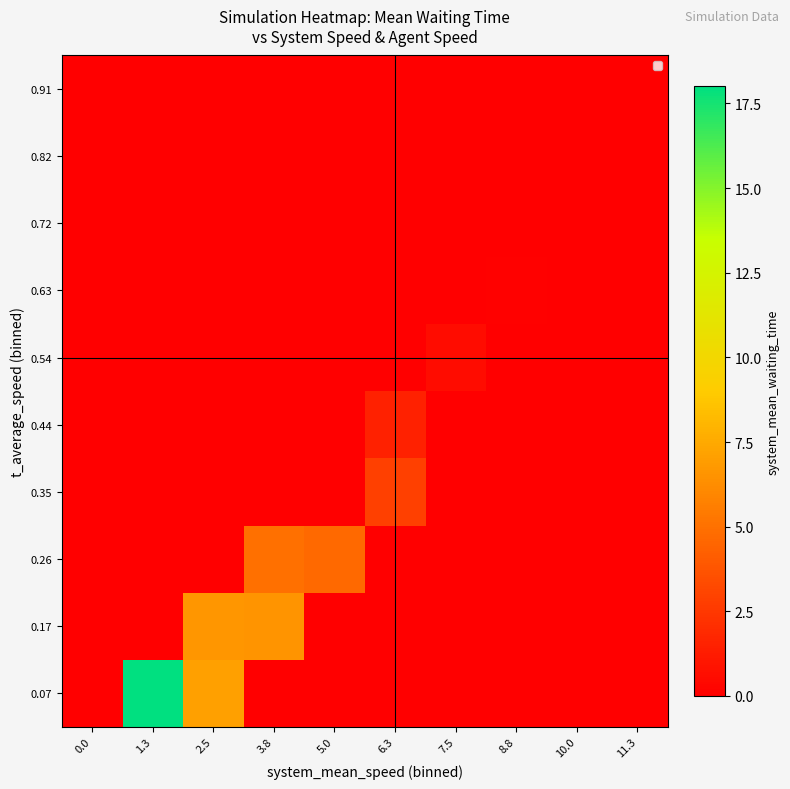

Reading left to right, list all the values displayed in this chart.

0.07: 0.0=0.0	1.3=18.0	2.5=7.0	3.8=0.0	5.0=0.0	6.3=0.0	7.5=0.0	8.8=0.0	10.0=0.0	11.3=0.0
0.17: 0.0=0.0	1.3=0.0	2.5=6.7	3.8=6.6	5.0=0.0	6.3=0.0	7.5=0.0	8.8=0.0	10.0=0.0	11.3=0.0
0.26: 0.0=0.0	1.3=0.0	2.5=0.0	3.8=4.9	5.0=4.7	6.3=0.0	7.5=0.0	8.8=0.0	10.0=0.0	11.3=0.0
0.35: 0.0=0.0	1.3=0.0	2.5=0.0	3.8=0.0	5.0=0.0	6.3=2.8	7.5=0.0	8.8=0.0	10.0=0.0	11.3=0.0
0.44: 0.0=0.0	1.3=0.0	2.5=0.0	3.8=0.0	5.0=0.0	6.3=1.5	7.5=0.0	8.8=0.0	10.0=0.0	11.3=0.0
0.54: 0.0=0.0	1.3=0.0	2.5=0.0	3.8=0.0	5.0=0.0	6.3=0.0	7.5=0.6	8.8=0.0	10.0=0.0	11.3=0.0
0.63: 0.0=0.0	1.3=0.0	2.5=0.0	3.8=0.0	5.0=0.0	6.3=0.0	7.5=0.0	8.8=0.1	10.0=0.0	11.3=0.0
0.72: 0.0=0.0	1.3=0.0	2.5=0.0	3.8=0.0	5.0=0.0	6.3=0.0	7.5=0.0	8.8=0.0	10.0=0.0	11.3=0.0
0.82: 0.0=0.0	1.3=0.0	2.5=0.0	3.8=0.0	5.0=0.0	6.3=0.0	7.5=0.0	8.8=0.0	10.0=0.0	11.3=0.0
0.91: 0.0=0.0	1.3=0.0	2.5=0.0	3.8=0.0	5.0=0.0	6.3=0.0	7.5=0.0	8.8=0.0	10.0=0.0	11.3=0.0